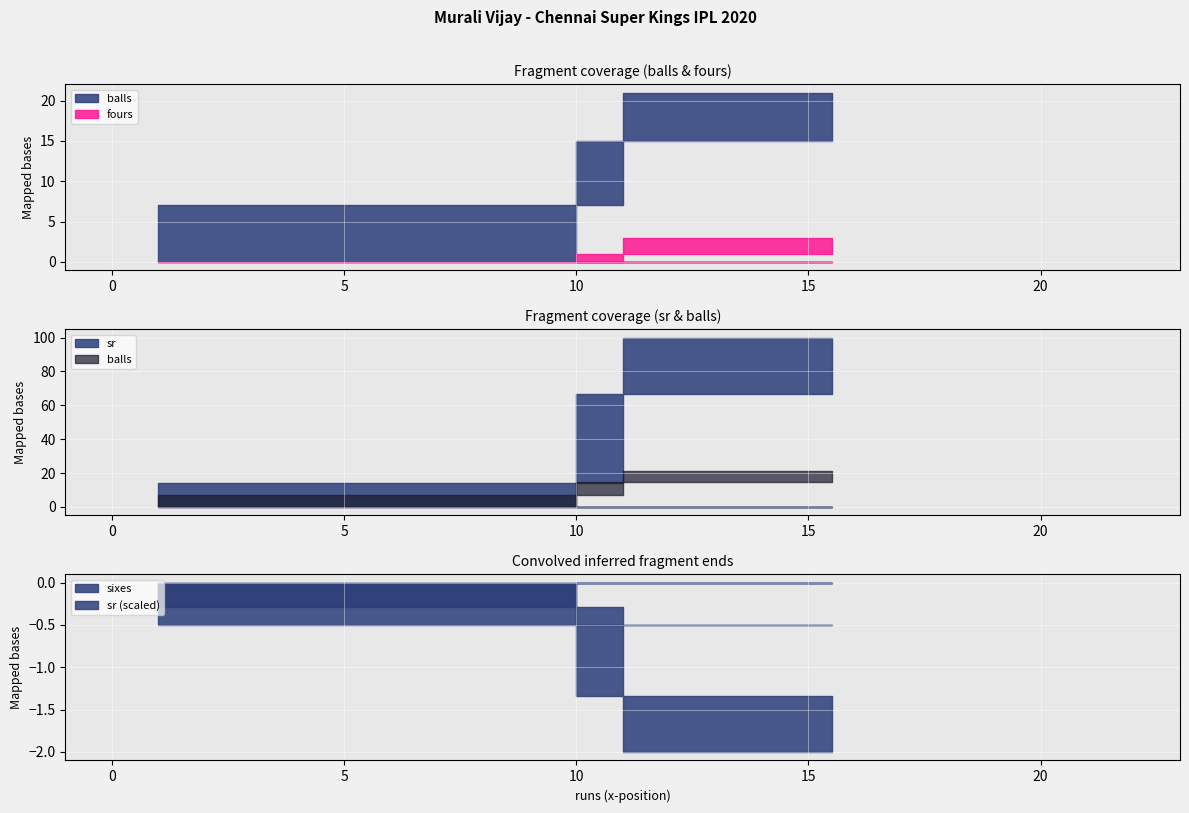

Which series changed the most between 21 and 10?

sr